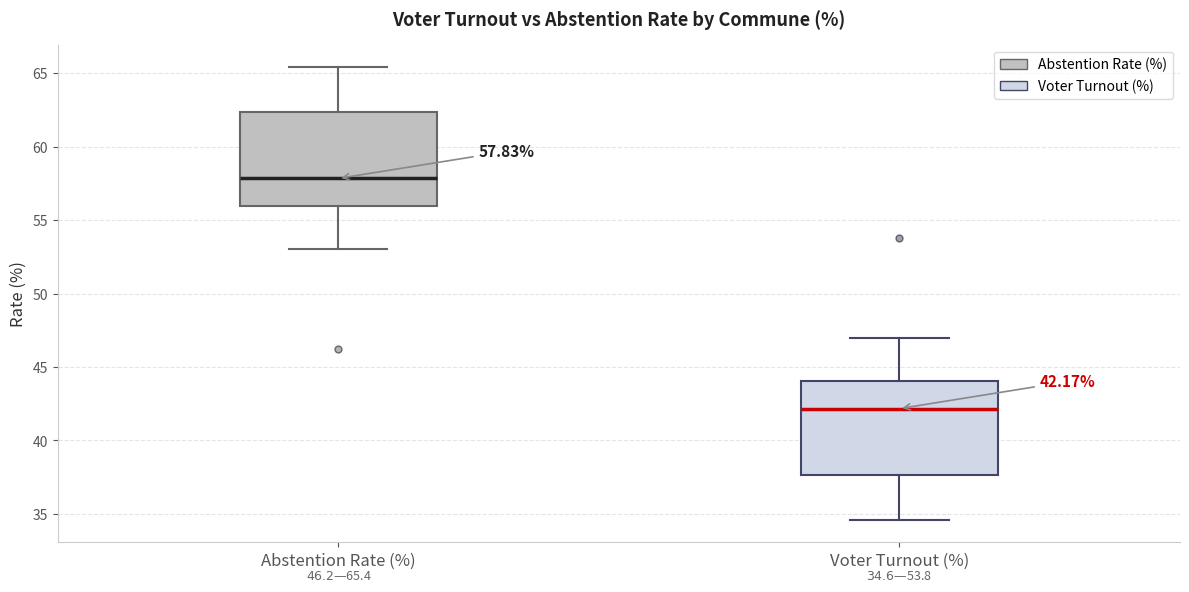

Which box has the lowest median line?

Voter Turnout (%)